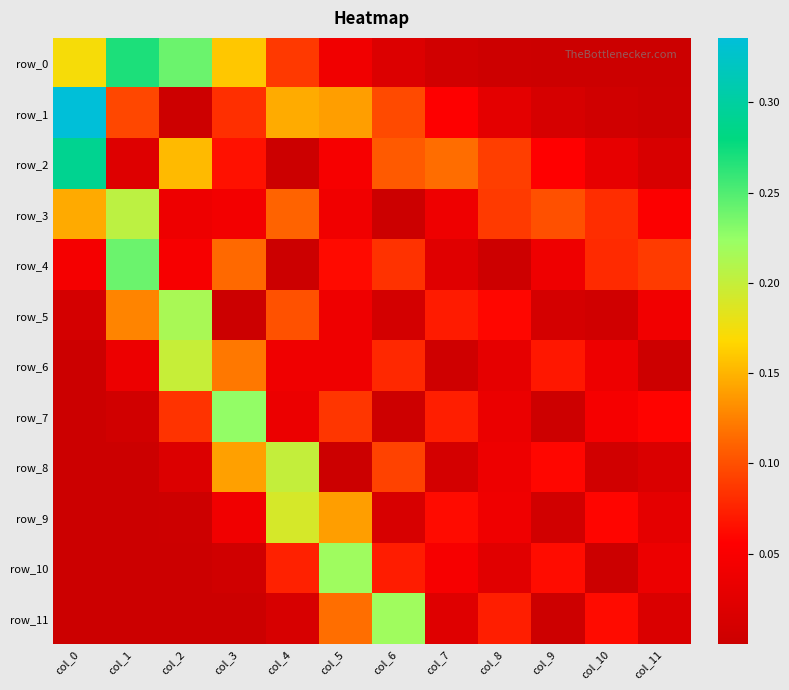

What is the total value across all series at col_8?

0.5